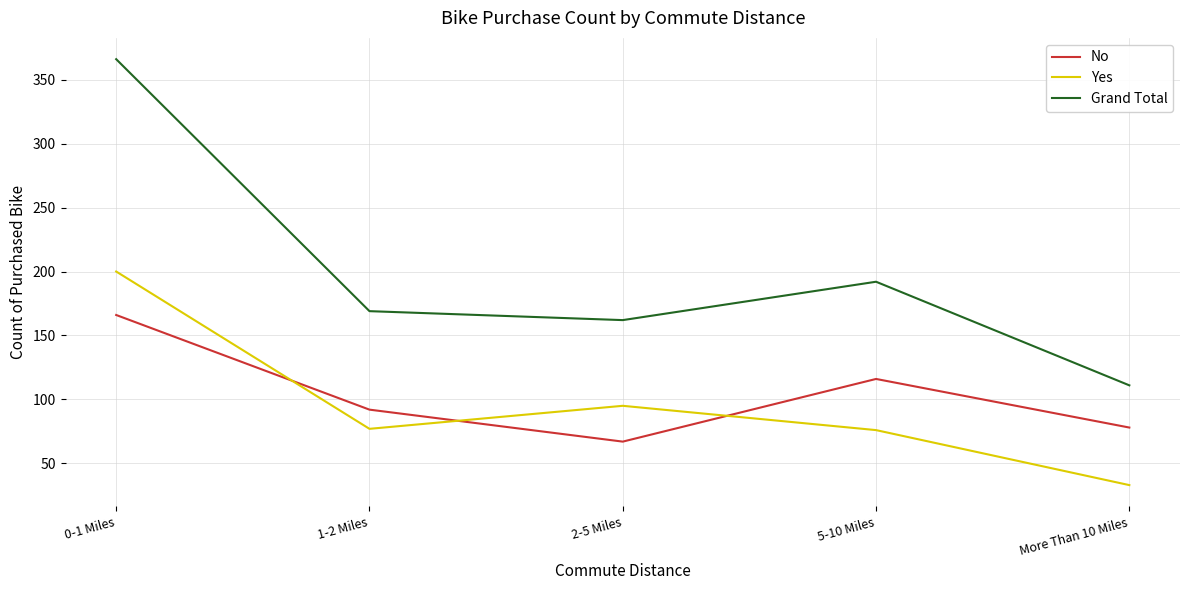

How many interior local peaks does the Grand Total series have?

1